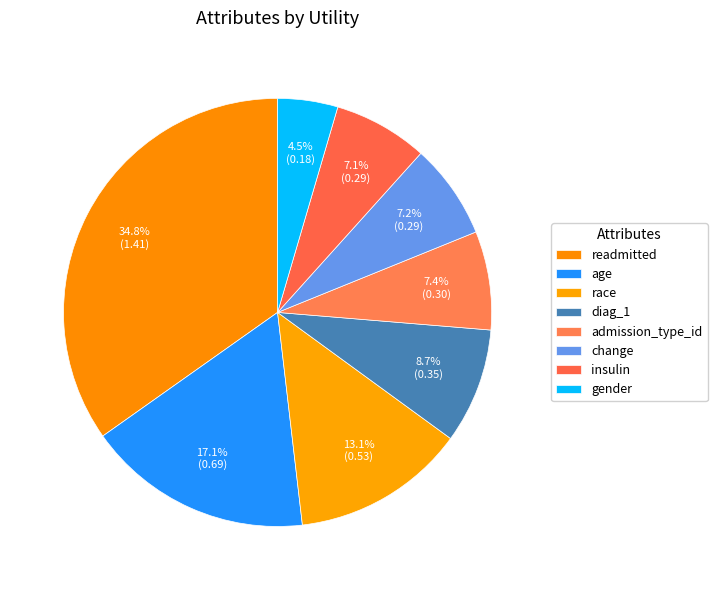

To the nearest percent, what is the difference between the largest and smallest slice percentages?

30%